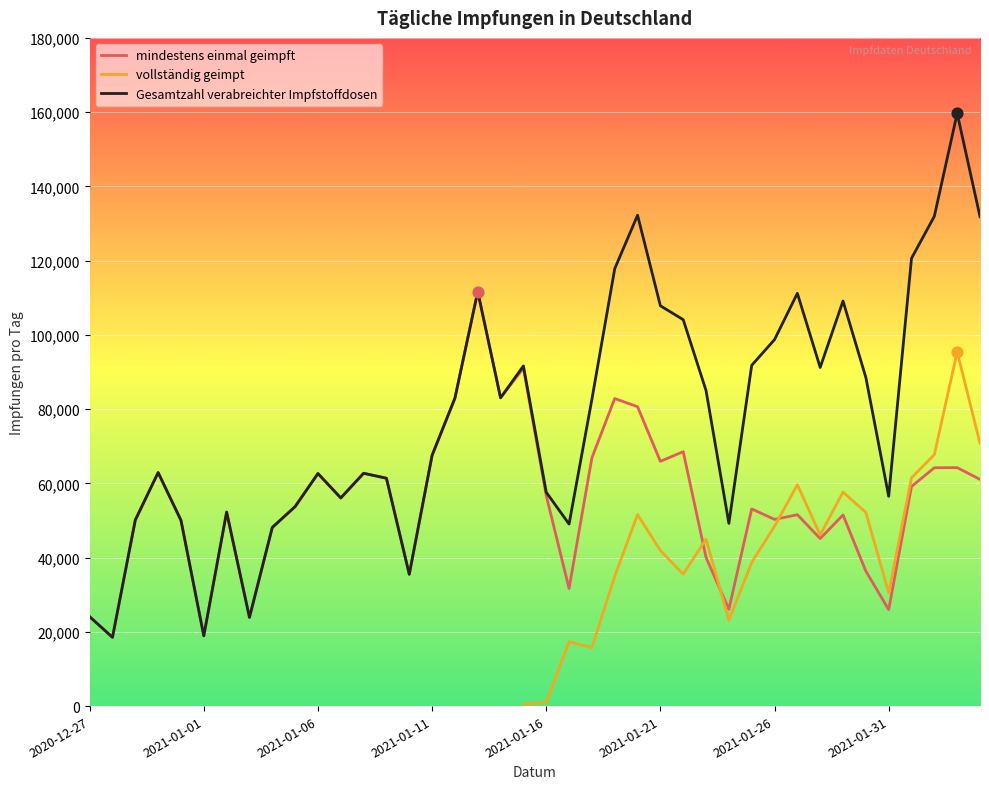

Which series contains the highest Y value?

Gesamtzahl verabreichter Impfstoffdosen